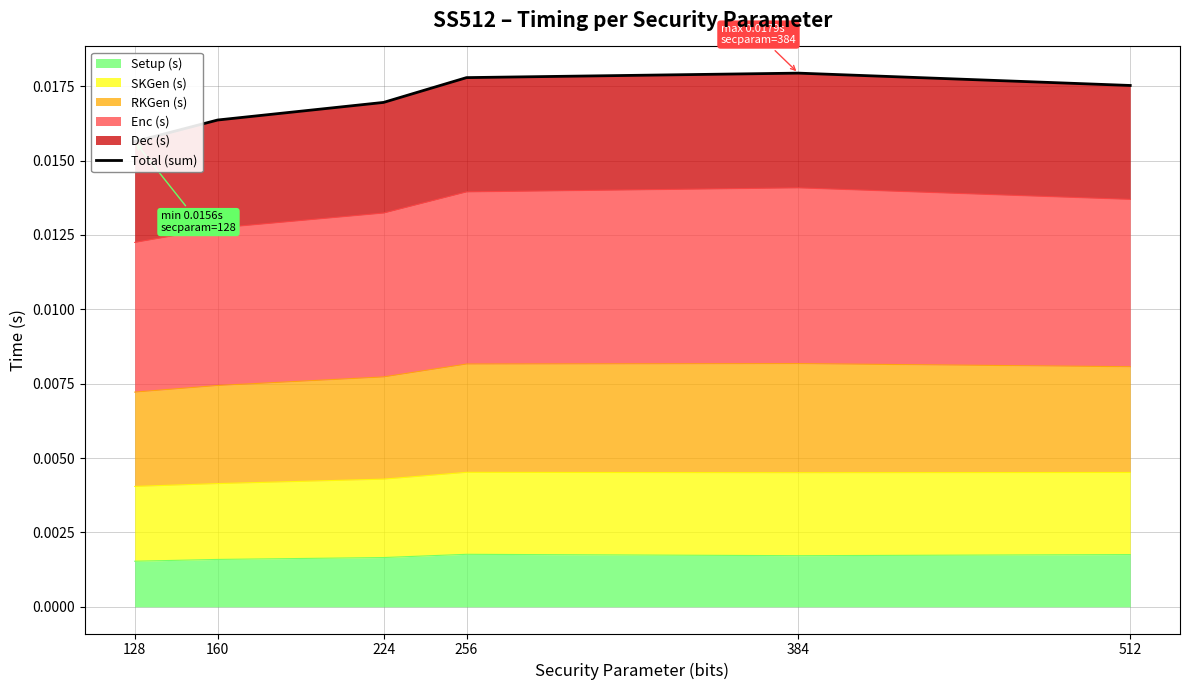

Which category has the lowest value across all series?

128